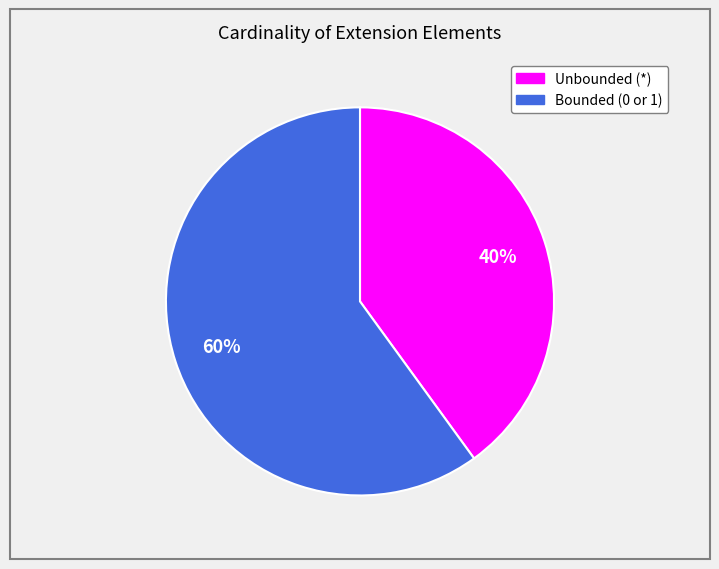

Is there any slice that represents more than half of the pie?

Yes